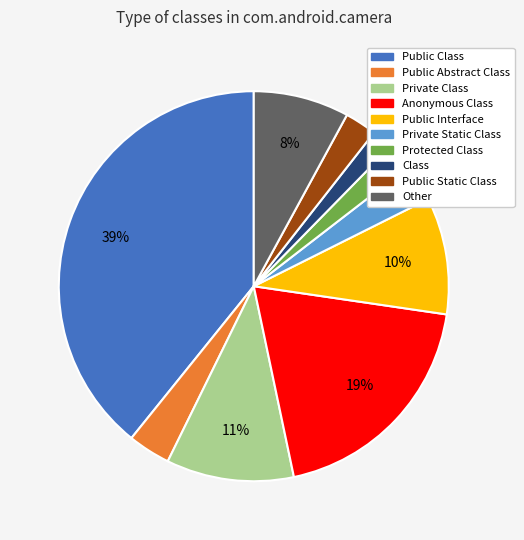

Is the sum of Public Static Class and Private Static Class greater than half?

No